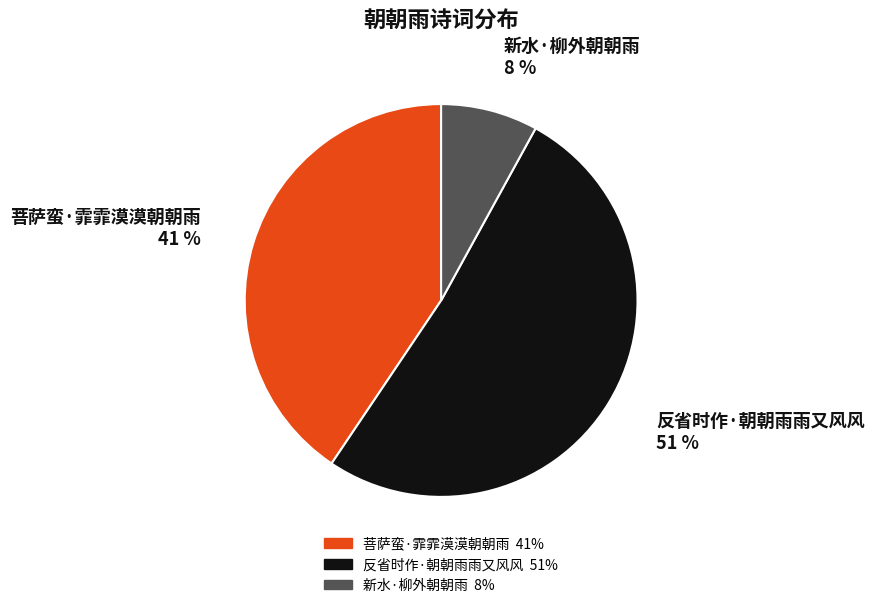

True or false: 反省时作·朝朝雨雨又风风 accounts for 60% of the total.

False